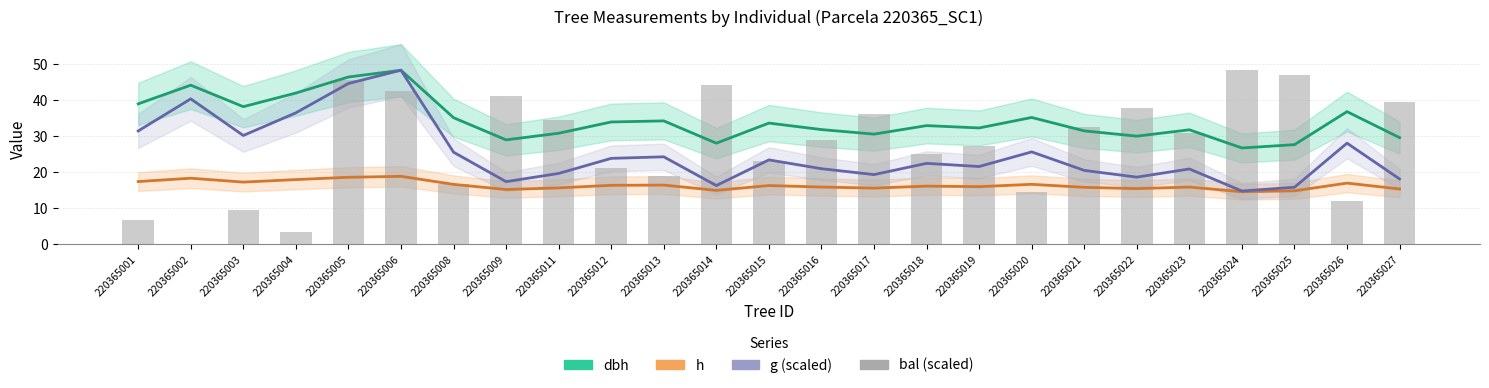

How many data points in bal (scaled) are above 29?

13